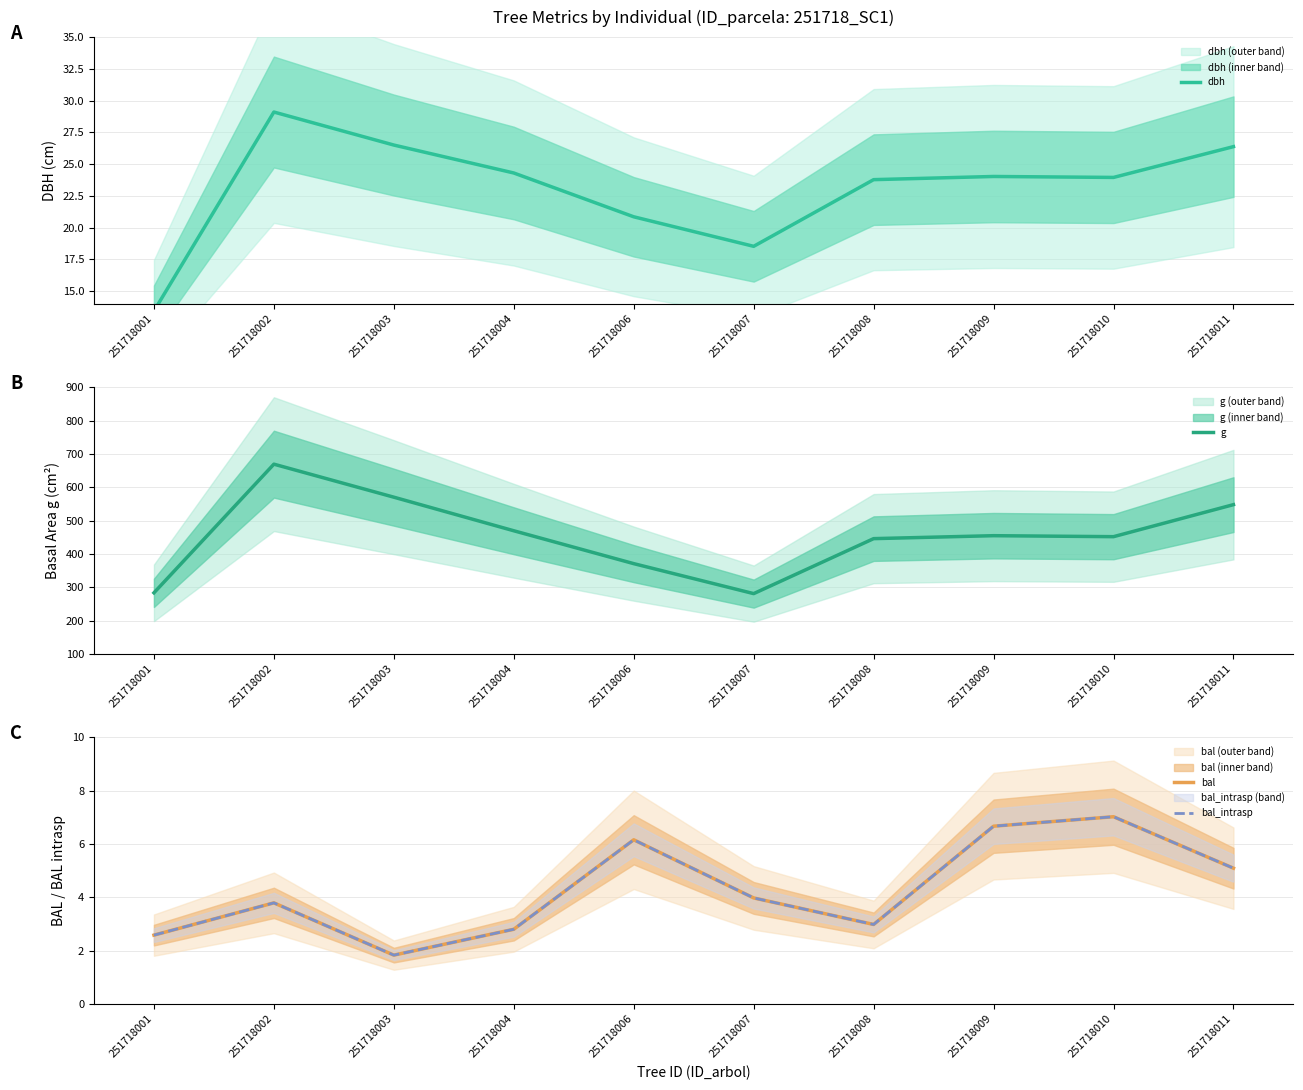

Between 251718007 and 251718011, which is larger?

251718011